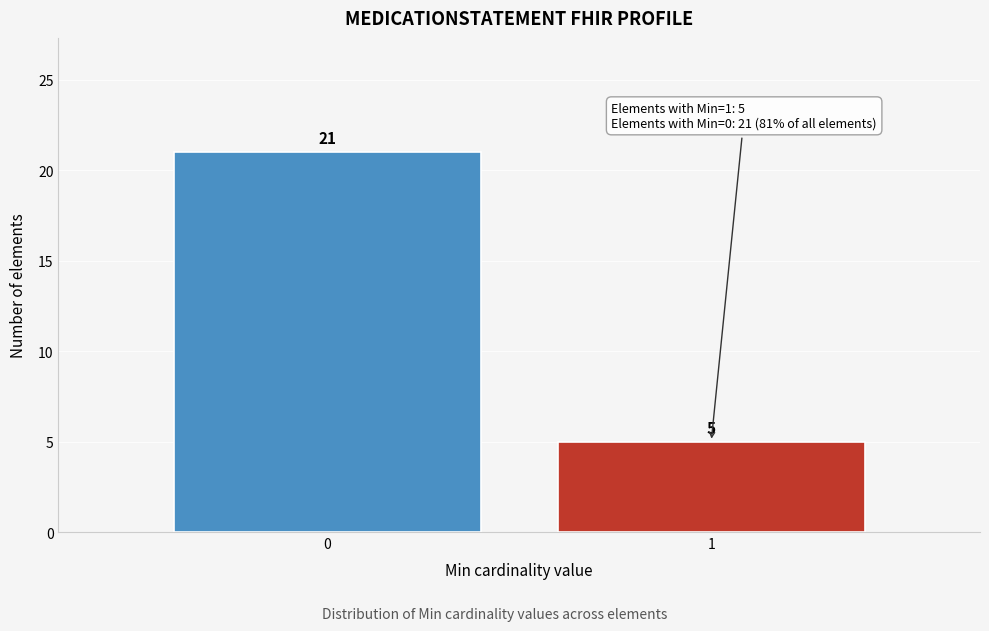

Reading left to right, extract all data points from this chart.

0=21	1=5